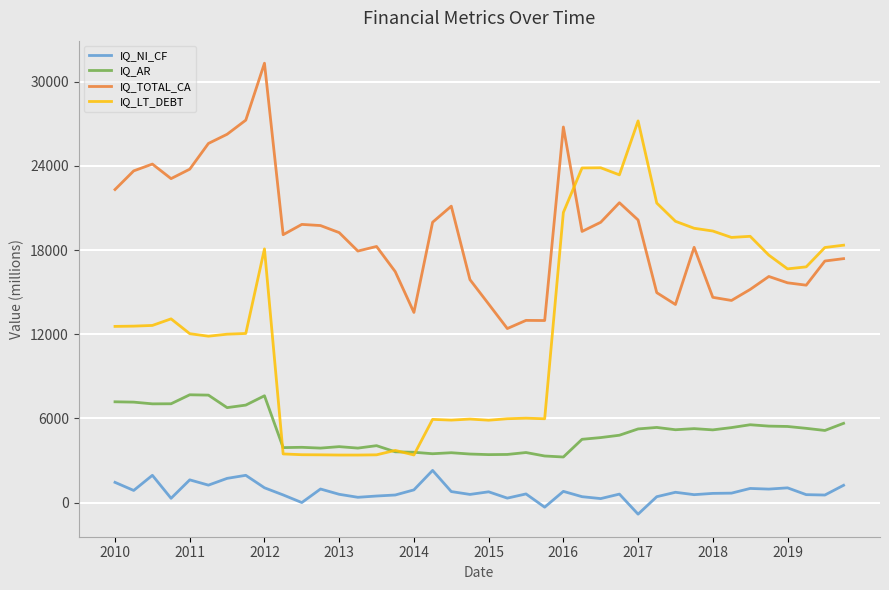

How many values in the IQ_LT_DEBT series are below 12578?

20